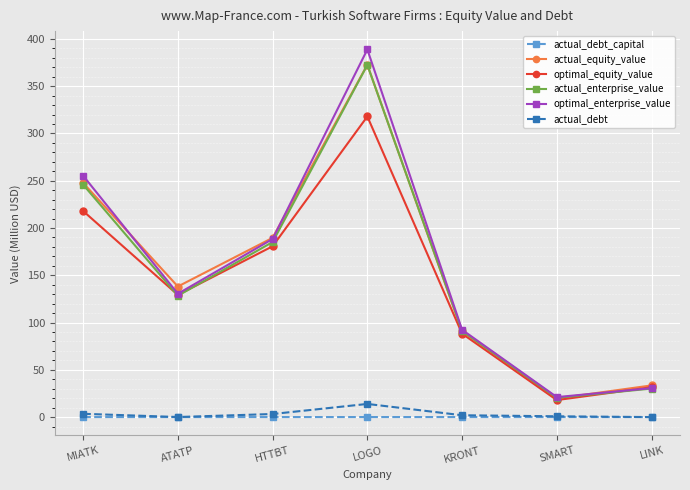

True or false: actual_debt and actual_enterprise_value cross at least once.

False